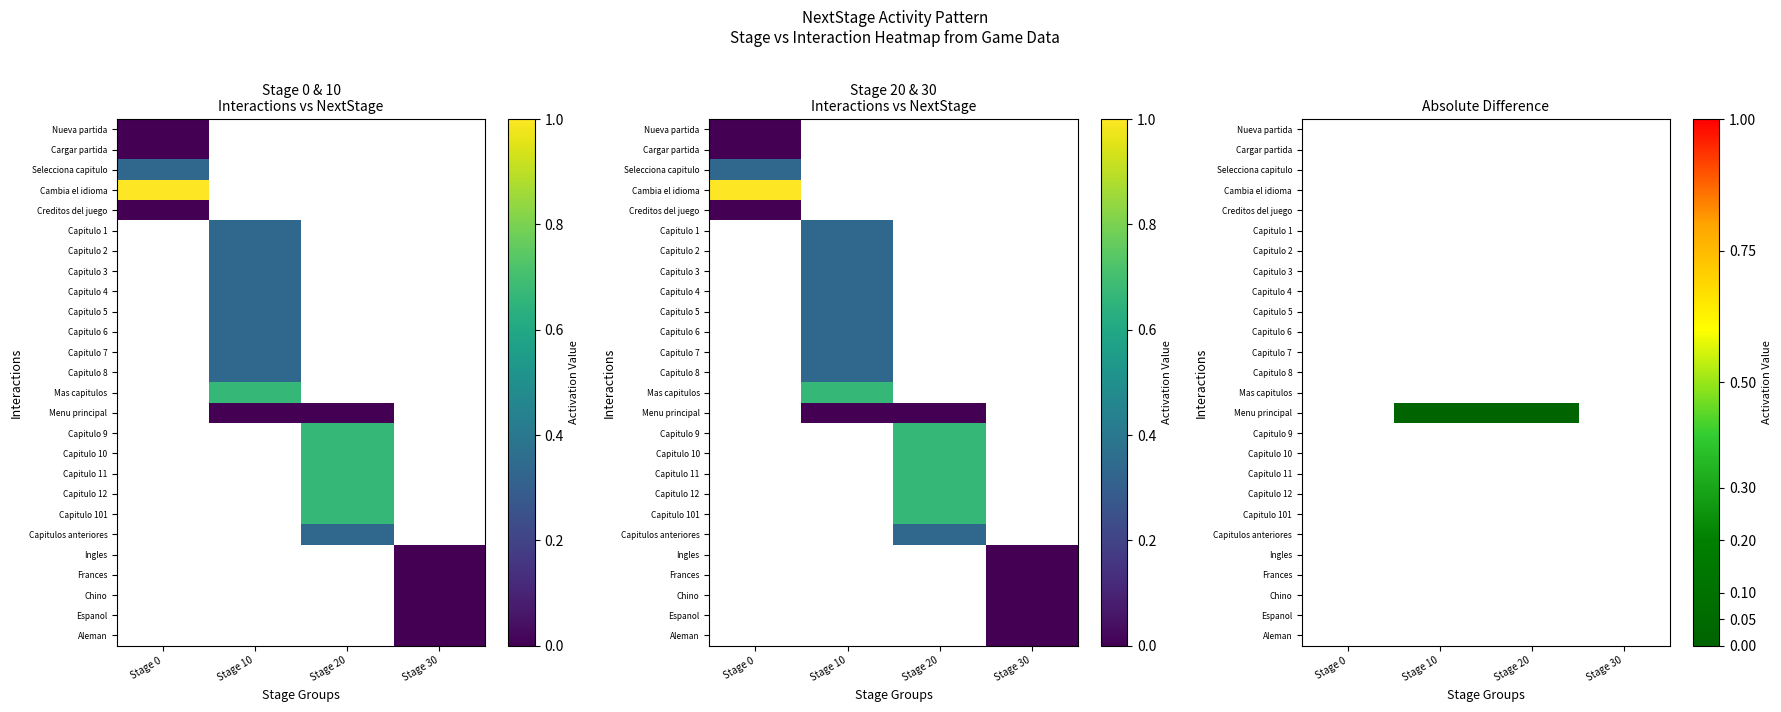

How many distinct data groups are displayed?

26